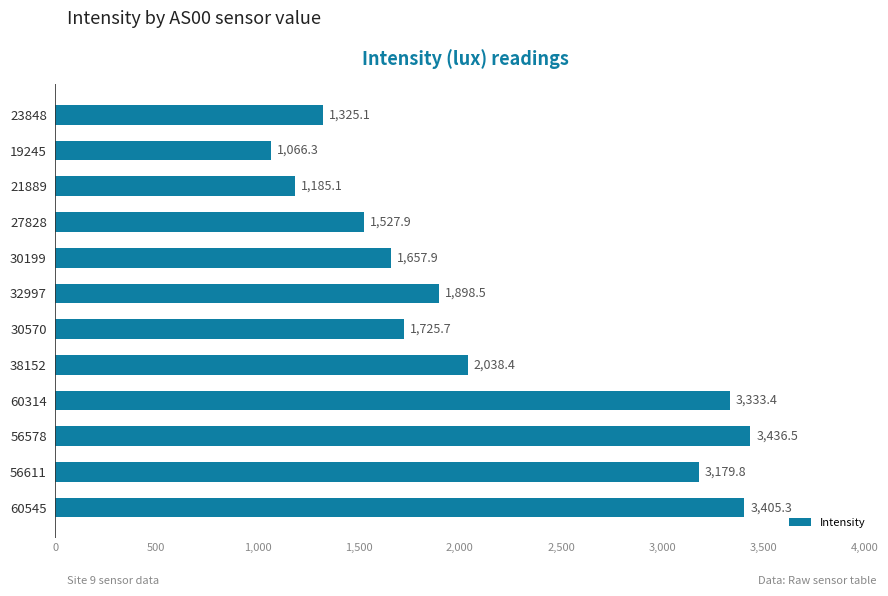

What is the ratio of the value at 38152 to the value at 19245?

1.9